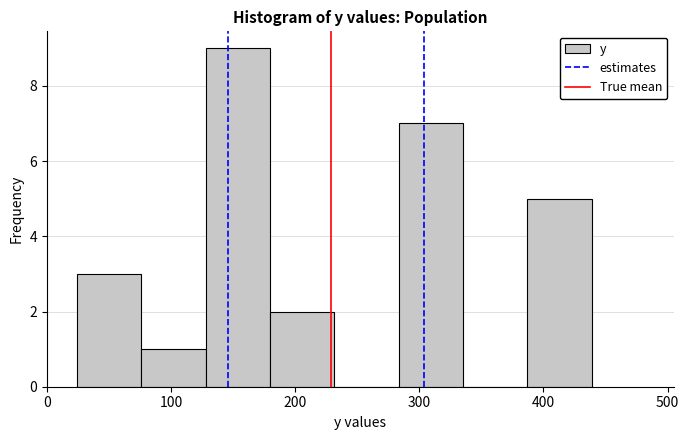

Which range on the x-axis has the tallest bar?

130 to 180